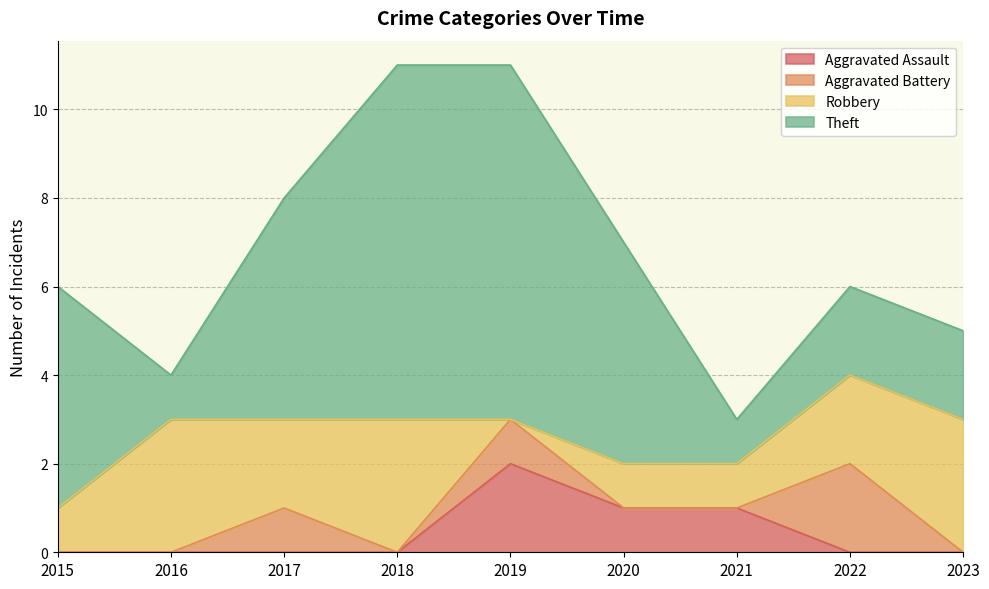

At how many categories does at least one series exceed 7?

2